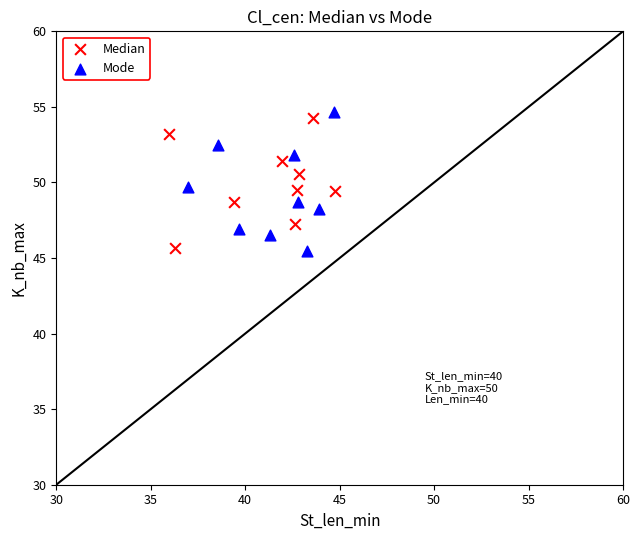

What are all the series names shown in the legend?

Median, Mode